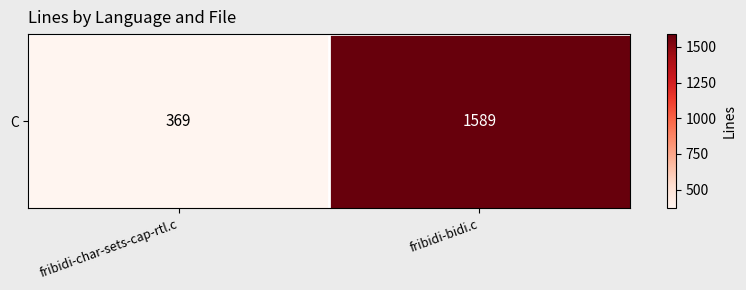

What is the ratio of the value at fribidi-bidi.c to the value at fribidi-char-sets-cap-rtl.c?

4.3